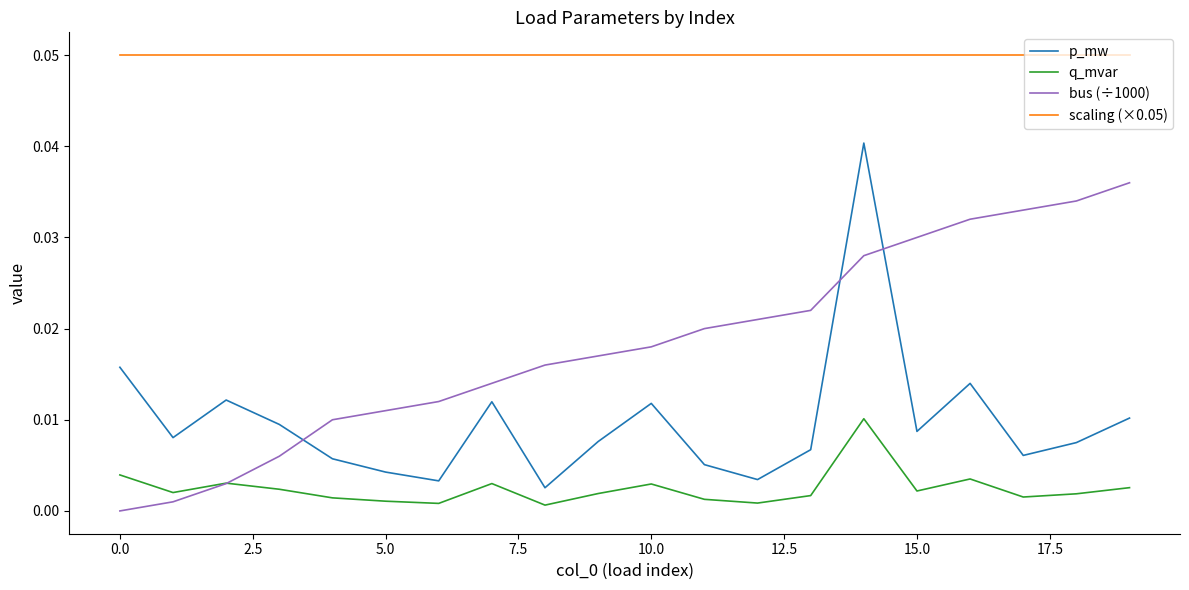

What are all the series names shown in the legend?

p_mw, q_mvar, bus (÷1000), scaling (×0.05)